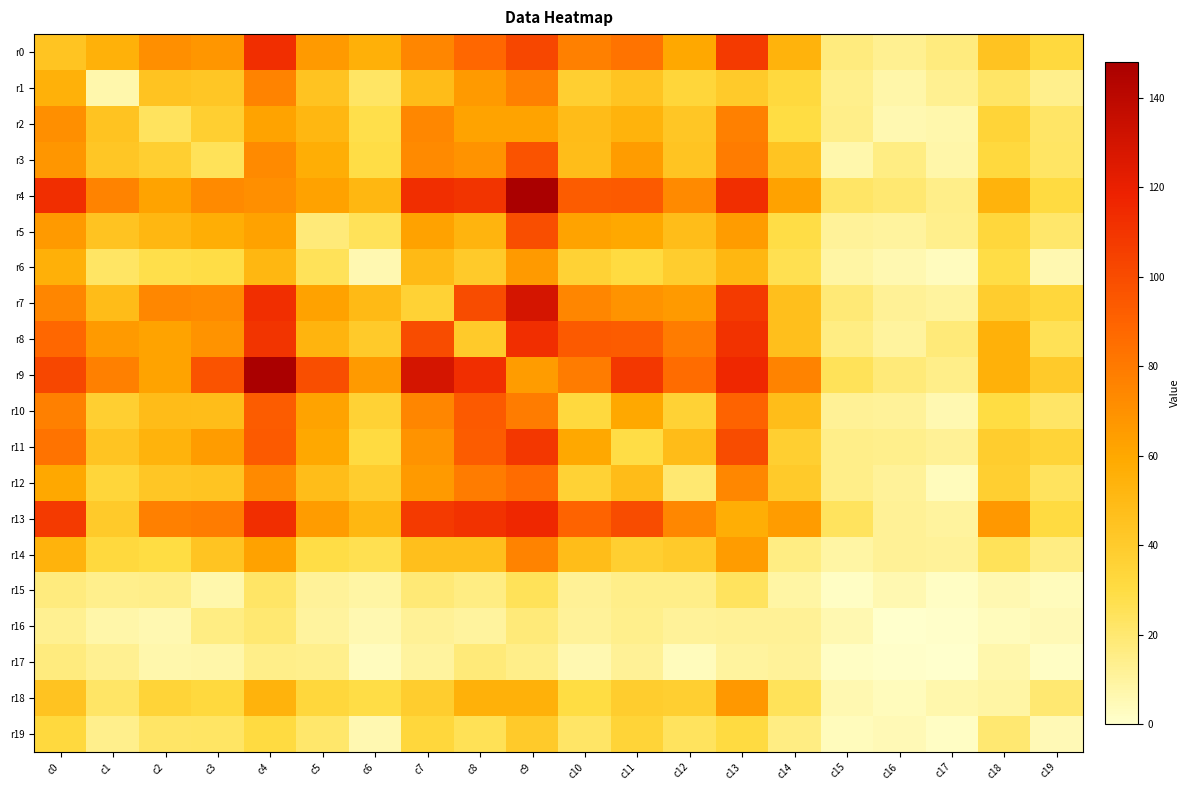

Reading left to right, transcribe all the data shown in this chart.

r0: c0=44	c1=55	c2=71	c3=68	c4=113	c5=66	c6=56	c7=75	c8=88	c9=102	c10=77	c11=83	c12=60	c13=108	c14=54	c15=17	c16=13	c17=17	c18=45	c19=32
r1: c0=55	c1=7	c2=45	c3=43	c4=76	c5=45	c6=23	c7=49	c8=66	c9=77	c10=38	c11=44	c12=34	c13=41	c14=32	c15=14	c16=8	c17=13	c18=22	c19=14
r2: c0=71	c1=45	c2=24	c3=38	c4=62	c5=52	c6=28	c7=74	c8=62	c9=62	c10=49	c11=54	c12=43	c13=77	c14=30	c15=15	c16=6	c17=7	c18=35	c19=22
r3: c0=68	c1=43	c2=38	c3=25	c4=73	c5=57	c6=29	c7=73	c8=69	c9=97	c10=48	c11=65	c12=44	c13=79	c14=44	c15=7	c16=16	c17=8	c18=32	c19=23
r4: c0=113	c1=76	c2=62	c3=73	c4=71	c5=63	c6=52	c7=113	c8=110	c9=148	c10=93	c11=94	c12=73	c13=113	c14=63	c15=22	c16=20	c17=15	c18=54	c19=31
r5: c0=66	c1=45	c2=52	c3=57	c4=63	c5=18	c6=25	c7=63	c8=53	c9=99	c10=62	c11=60	c12=48	c13=65	c14=29	c15=11	c16=10	c17=14	c18=33	c19=21
r6: c0=56	c1=23	c2=28	c3=29	c4=52	c5=25	c6=6	c7=50	c8=41	c9=66	c10=36	c11=31	c12=39	c13=52	c14=27	c15=9	c16=6	c17=3	c18=29	c19=6
r7: c0=75	c1=49	c2=74	c3=73	c4=113	c5=63	c6=50	c7=36	c8=100	c9=129	c10=75	c11=69	c12=66	c13=108	c14=47	c15=19	c16=12	c17=10	c18=39	c19=33
r8: c0=88	c1=66	c2=62	c3=69	c4=110	c5=53	c6=41	c7=100	c8=41	c9=113	c10=94	c11=93	c12=79	c13=111	c14=47	c15=16	c16=10	c17=18	c18=55	c19=26
r9: c0=102	c1=77	c2=62	c3=97	c4=148	c5=99	c6=66	c7=129	c8=113	c9=65	c10=79	c11=109	c12=86	c13=116	c14=76	c15=25	c16=18	c17=15	c18=55	c19=41
r10: c0=77	c1=38	c2=49	c3=48	c4=93	c5=62	c6=36	c7=75	c8=94	c9=79	c10=32	c11=60	c12=36	c13=90	c14=48	c15=12	c16=11	c17=6	c18=30	c19=22
r11: c0=83	c1=44	c2=54	c3=65	c4=94	c5=60	c6=31	c7=69	c8=93	c9=109	c10=60	c11=29	c12=49	c13=100	c14=38	c15=15	c16=14	c17=12	c18=39	c19=35
r12: c0=60	c1=34	c2=43	c3=44	c4=73	c5=48	c6=39	c7=66	c8=79	c9=86	c10=36	c11=49	c12=20	c13=74	c14=41	c15=15	c16=11	c17=4	c18=38	c19=24
r13: c0=108	c1=41	c2=77	c3=79	c4=113	c5=65	c6=52	c7=108	c8=111	c9=116	c10=90	c11=100	c12=74	c13=57	c14=65	c15=24	c16=12	c17=10	c18=67	c19=31
r14: c0=54	c1=32	c2=30	c3=44	c4=63	c5=29	c6=27	c7=47	c8=47	c9=76	c10=48	c11=38	c12=41	c13=65	c14=16	c15=9	c16=12	c17=11	c18=25	c19=16
r15: c0=17	c1=14	c2=15	c3=7	c4=22	c5=11	c6=9	c7=19	c8=16	c9=25	c10=12	c11=15	c12=15	c13=24	c14=9	c15=2	c16=6	c17=2	c18=6	c19=4
r16: c0=13	c1=8	c2=6	c3=16	c4=20	c5=10	c6=6	c7=12	c8=10	c9=18	c10=11	c11=14	c12=11	c13=12	c14=12	c15=6	c16=0	c17=1	c18=4	c19=5
r17: c0=17	c1=13	c2=7	c3=8	c4=15	c5=14	c6=3	c7=10	c8=18	c9=15	c10=6	c11=12	c12=4	c13=10	c14=11	c15=2	c16=1	c17=0	c18=7	c19=2
r18: c0=45	c1=22	c2=35	c3=32	c4=54	c5=33	c6=29	c7=39	c8=55	c9=55	c10=30	c11=39	c12=38	c13=67	c14=25	c15=6	c16=4	c17=7	c18=9	c19=20
r19: c0=32	c1=14	c2=22	c3=23	c4=31	c5=21	c6=6	c7=33	c8=26	c9=41	c10=22	c11=35	c12=24	c13=31	c14=16	c15=4	c16=5	c17=2	c18=20	c19=5